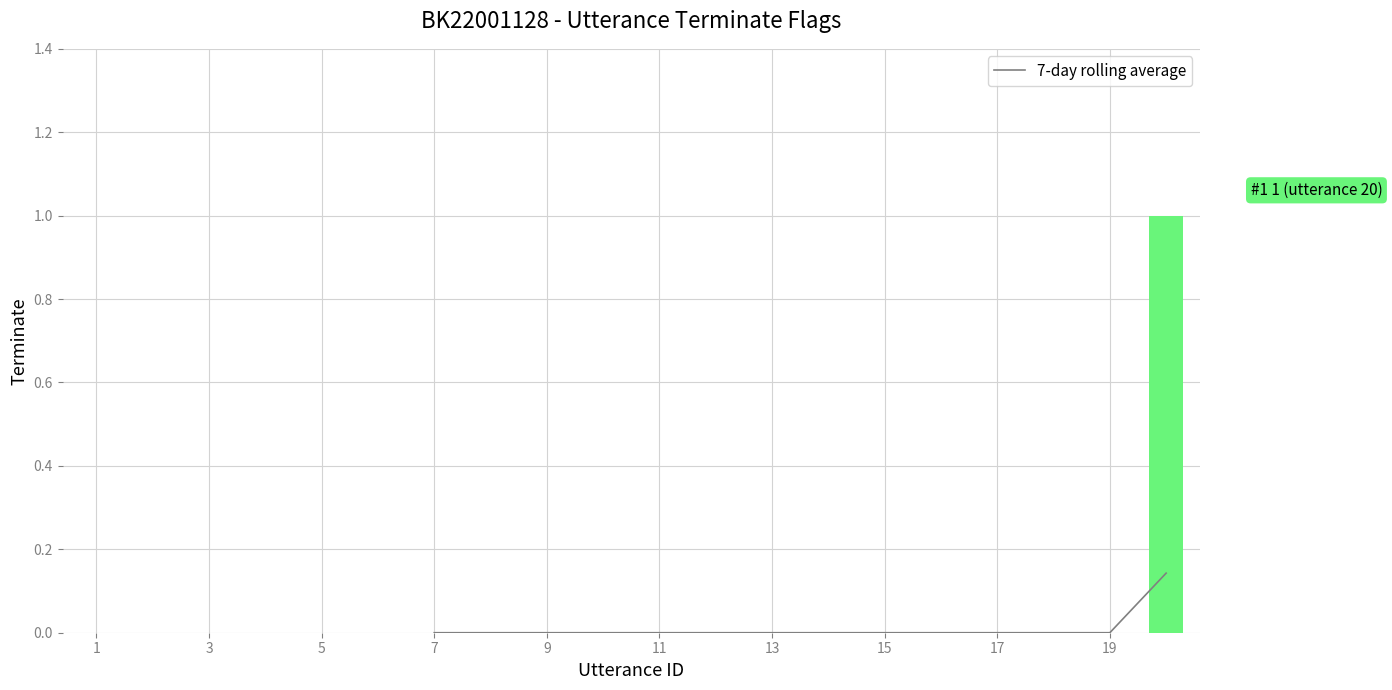

Between 7 and 13, which series saw the biggest shift?

7-day rolling average